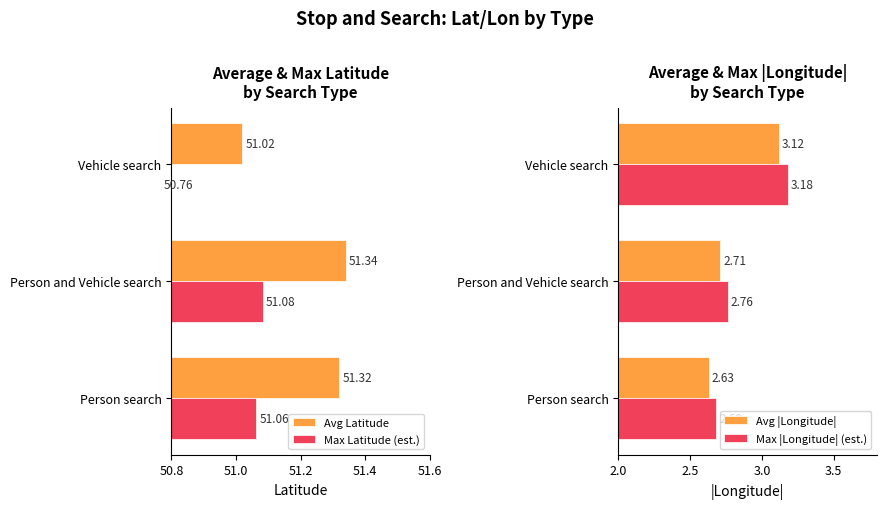

Where is Avg |Longitude| nearest to the value 2?

Person search